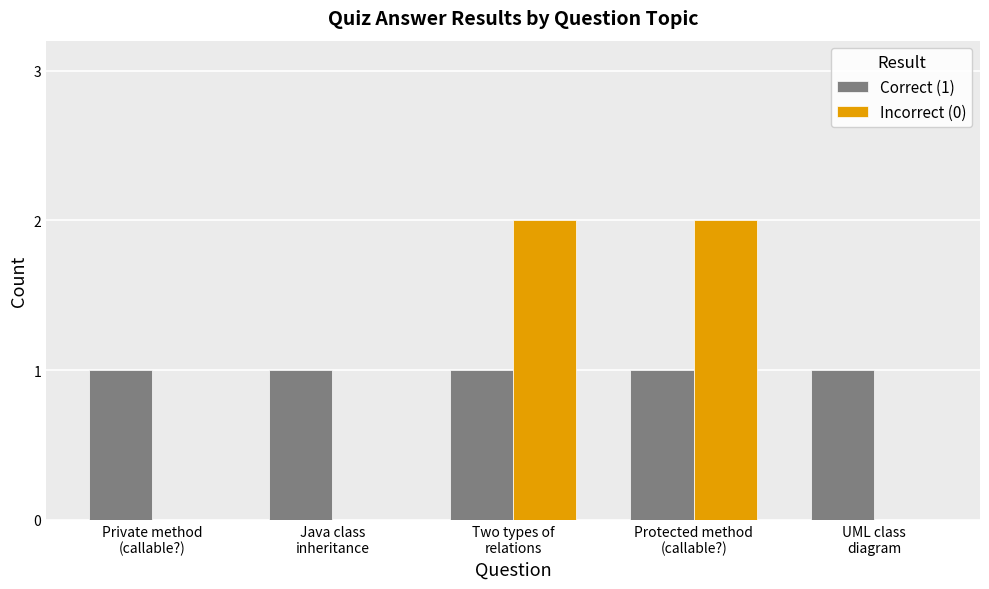

The Incorrect (0) series shows 0 at UML class
diagram. True or false?

True